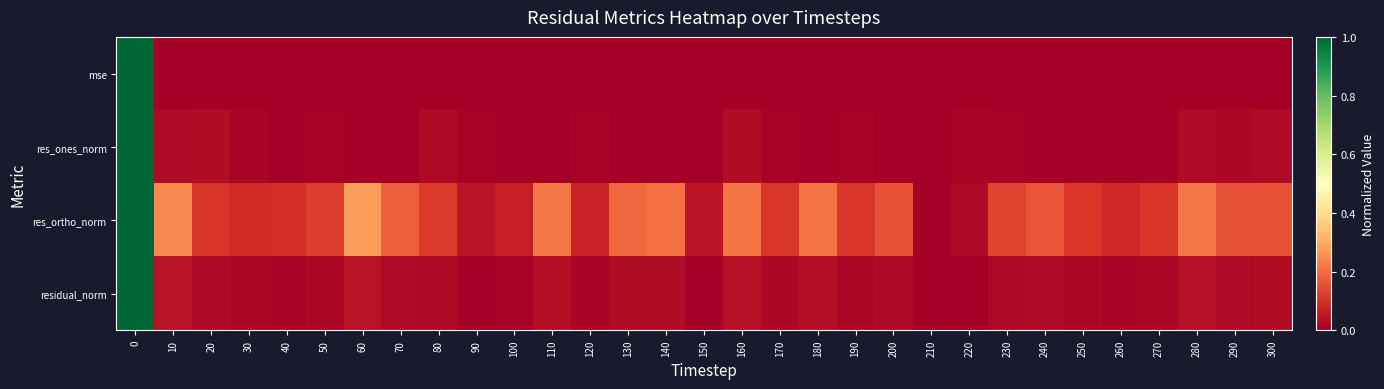

Reading left to right, list all the values displayed in this chart.

mse: 0=1.0	10=0.0	20=0.0	30=0.0	40=0.0	50=0.0	60=0.0	70=0.0	80=0.0	90=0.0	100=0.0	110=0.0	120=0.0	130=0.0	140=0.0	150=0.0	160=0.0	170=0.0	180=0.0	190=0.0	200=0.0	210=0.0	220=0.0	230=0.0	240=0.0	250=0.0	260=0.0	270=0.0	280=0.0	290=0.0	300=0.0
res_ones_norm: 0=1.0	10=0.0	20=0.0	30=0.0	40=0.0	50=0.0	60=0.0	70=0.0	80=0.0	90=0.0	100=0.0	110=0.0	120=0.0	130=0.0	140=0.0	150=0.0	160=0.0	170=0.0	180=0.0	190=0.0	200=0.0	210=0.0	220=0.0	230=0.0	240=0.0	250=0.0	260=0.0	270=0.0	280=0.0	290=0.0	300=0.0
res_ortho_norm: 0=1.0	10=0.2	20=0.1	30=0.1	40=0.1	50=0.1	60=0.3	70=0.2	80=0.1	90=0.0	100=0.1	110=0.2	120=0.1	130=0.2	140=0.2	150=0.0	160=0.2	170=0.1	180=0.2	190=0.1	200=0.2	210=0.0	220=0.0	230=0.1	240=0.2	250=0.1	260=0.1	270=0.1	280=0.2	290=0.2	300=0.2
residual_norm: 0=1.0	10=0.0	20=0.0	30=0.0	40=0.0	50=0.0	60=0.0	70=0.0	80=0.0	90=0.0	100=0.0	110=0.0	120=0.0	130=0.0	140=0.0	150=0.0	160=0.0	170=0.0	180=0.0	190=0.0	200=0.0	210=0.0	220=0.0	230=0.0	240=0.0	250=0.0	260=0.0	270=0.0	280=0.0	290=0.0	300=0.0